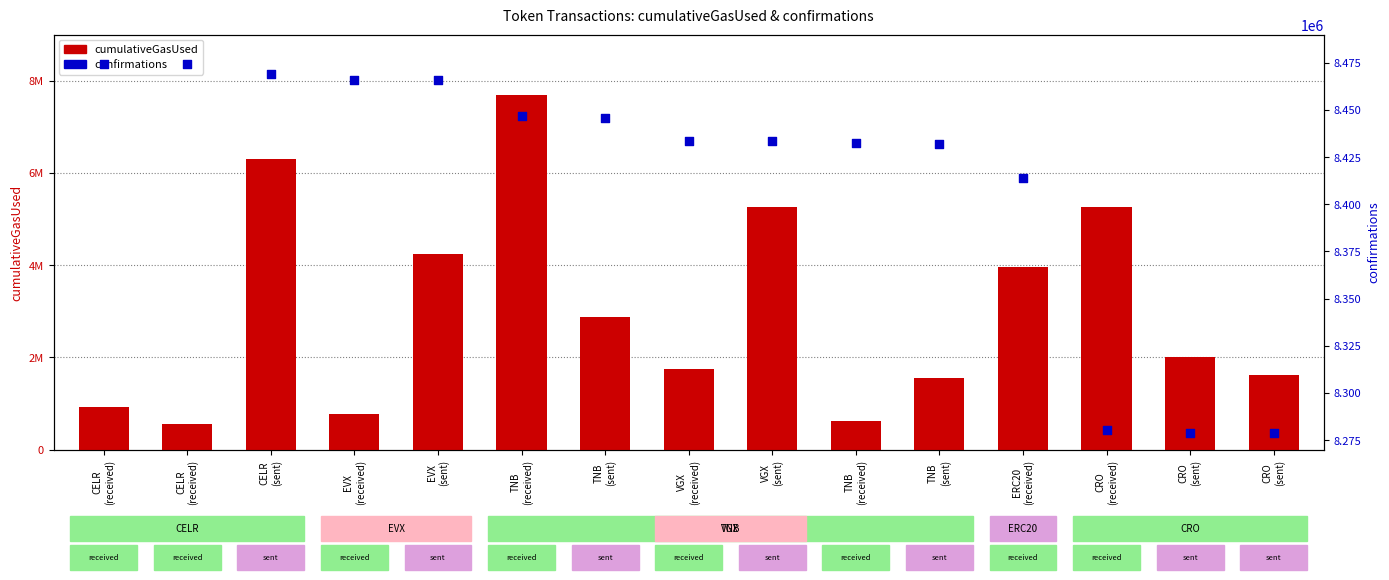

Which series has the largest Y range (max minus min)?

cumulativeGasUsed